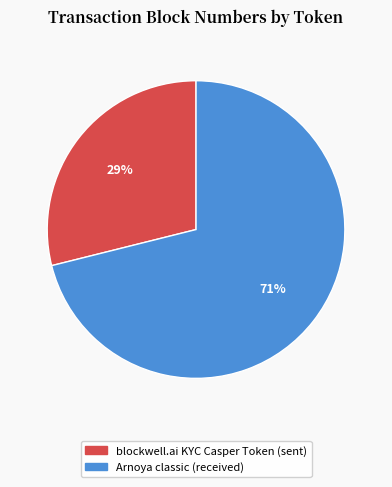

Is there a majority slice in this chart?

Yes